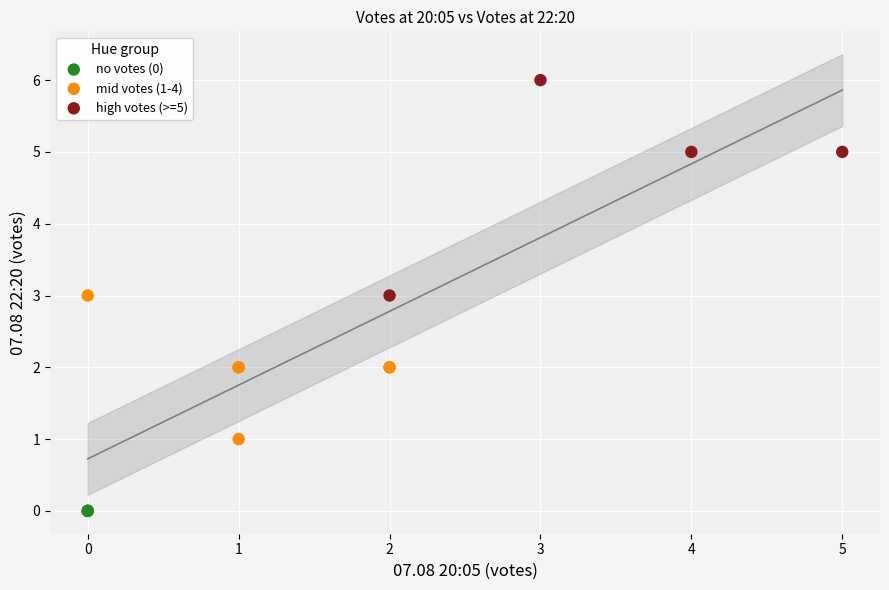

Which series contains the highest Y value?

high votes (>=5)